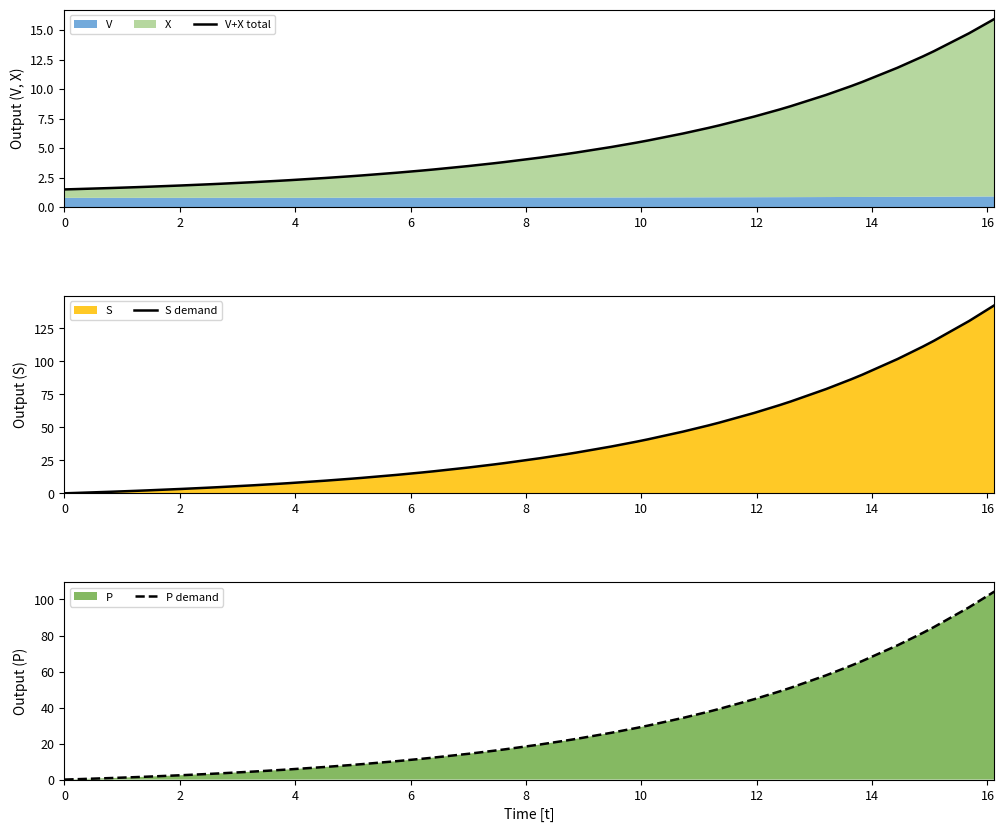

How many times do S demand and V+X total cross each other?

1